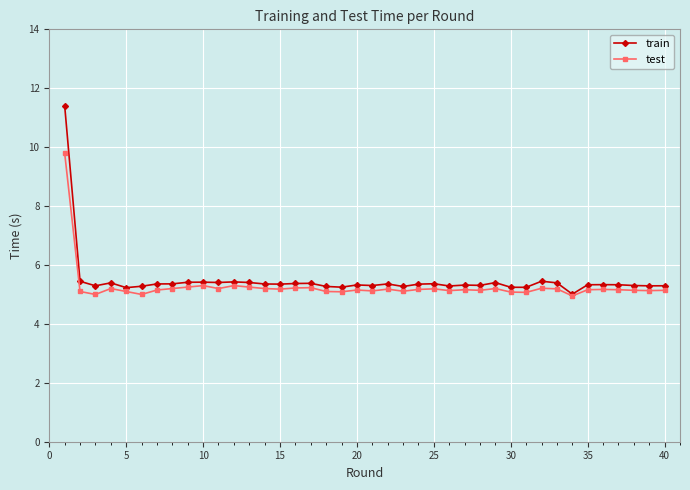

What is the lowest value of the train series?

5.0